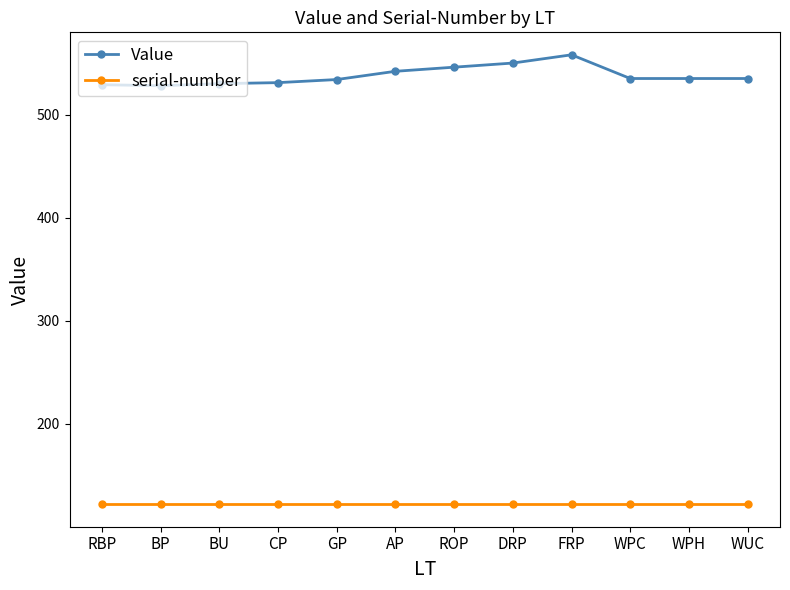

What is the spread (max minus min) of values at FRP?

436